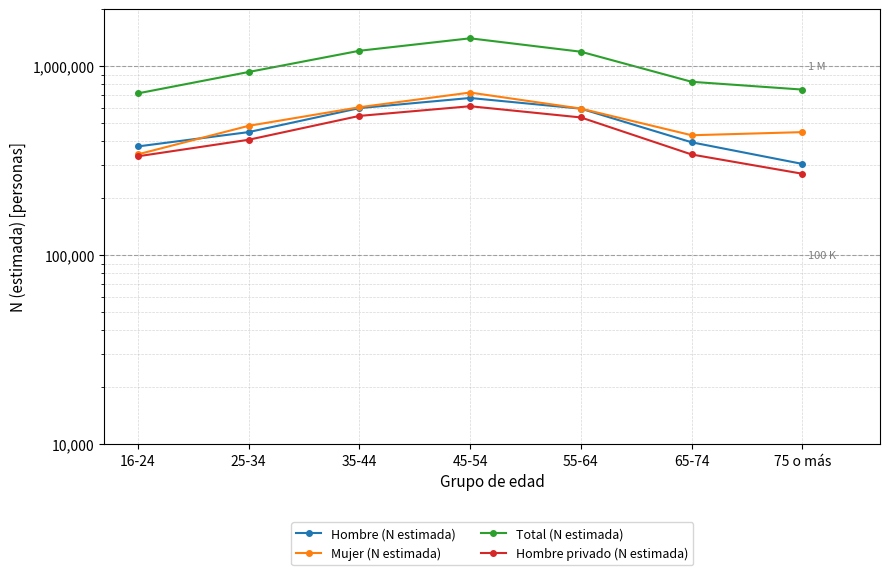

Where does the Hombre privado (N estimada) series first go above 407583?

35-44